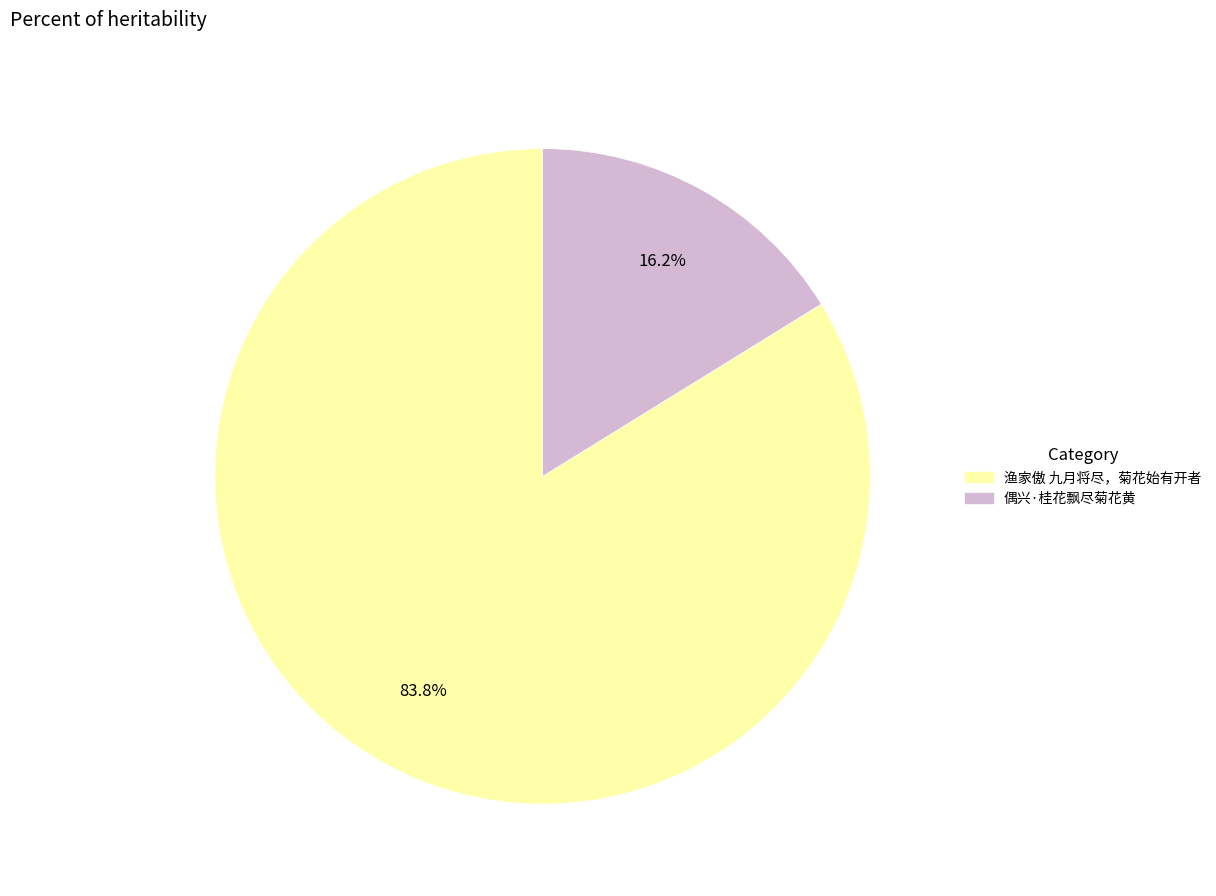

Is there any slice that represents more than half of the pie?

Yes